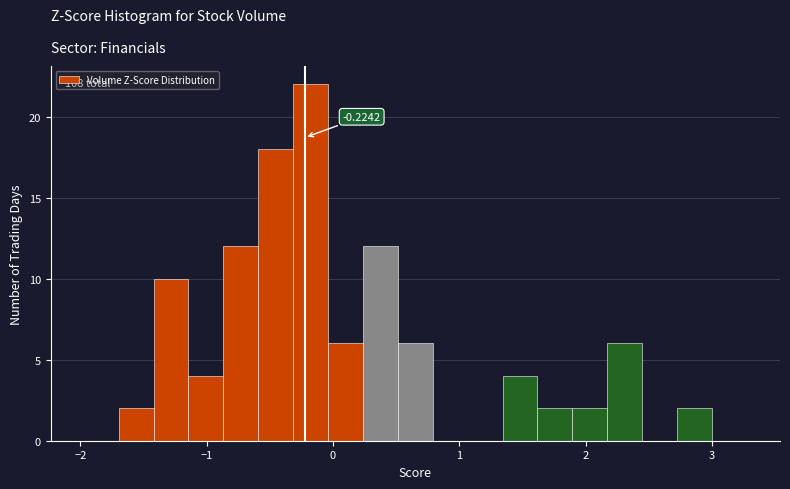

Read against the x-axis, roughly where is the centre of the tallest bar?

-0.2